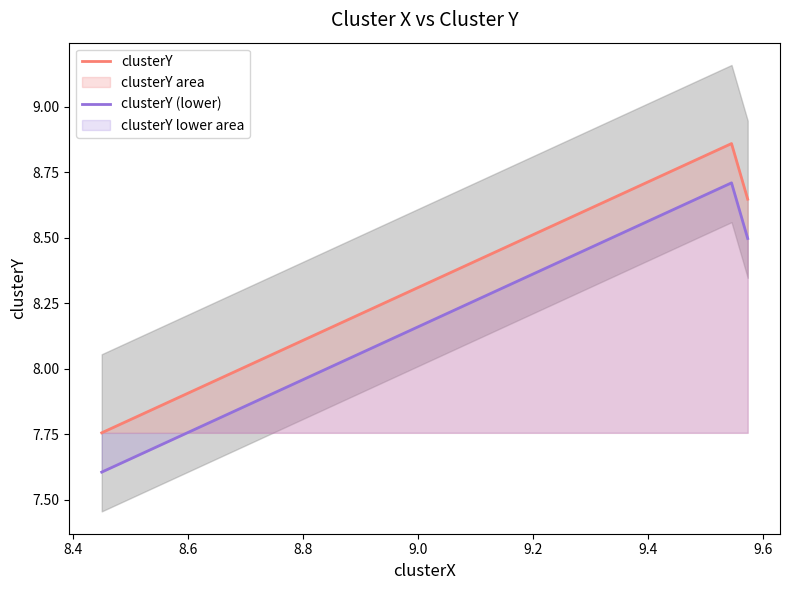

What is the value of the clusterY point at the 3rd from the left?

8.6